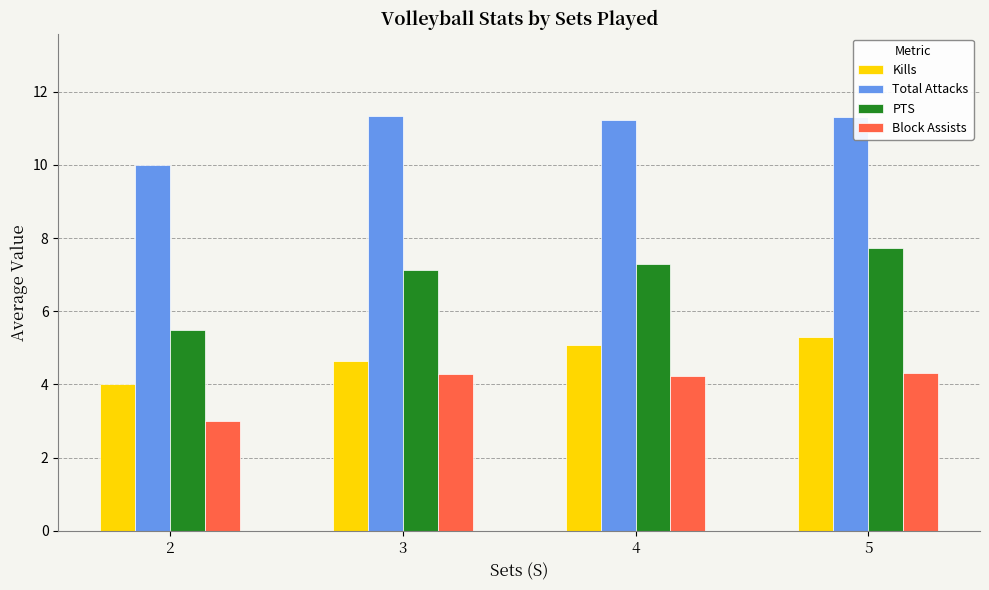

What is the total value across all series at 4?

27.8